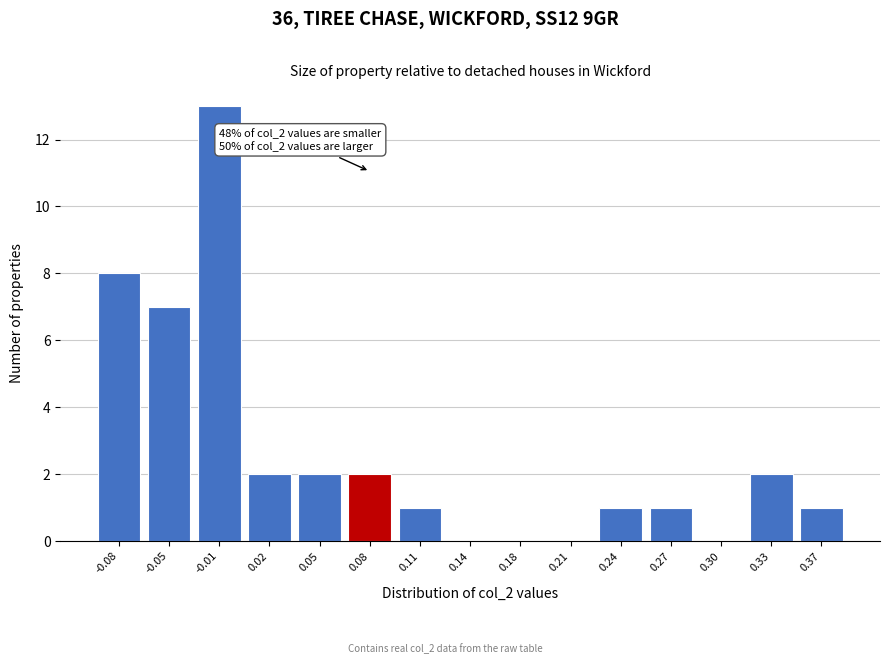

Reading right to left, transcribe all the data shown in this chart.

0.37=1	0.33=2	0.30=0	0.27=1	0.24=1	0.21=0	0.18=0	0.14=0	0.11=1	0.08=2	0.05=2	0.02=2	-0.01=13	-0.05=7	-0.08=8